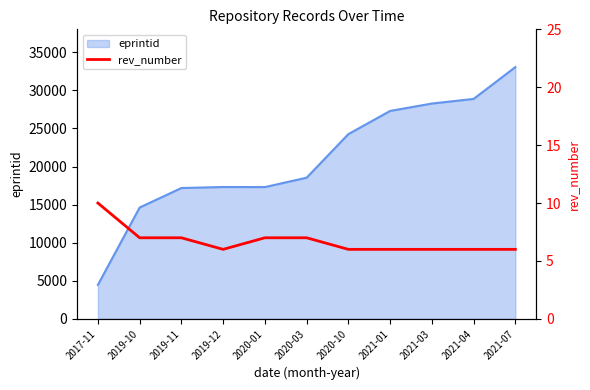

Where is the data nearest to the value 8?

2019-10